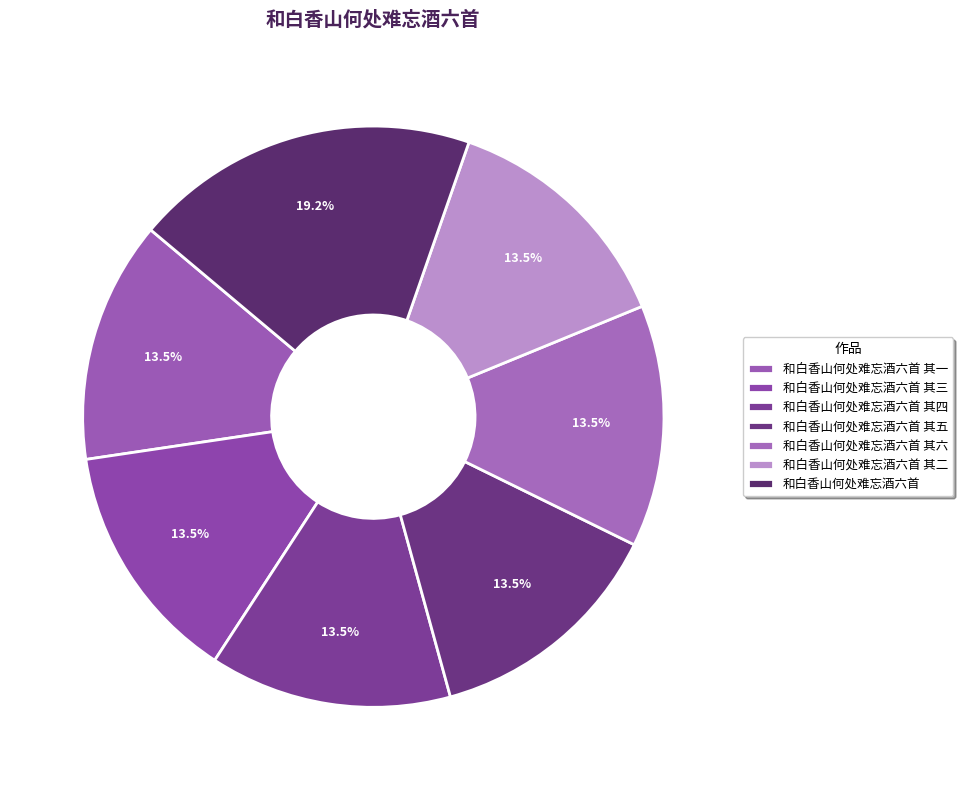

Count the number of slices in the pie.

7